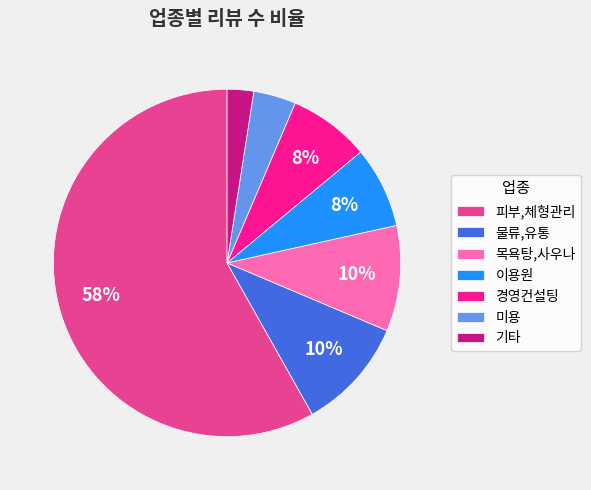

Which has a higher value, 미용 or 피부,체형관리?

피부,체형관리